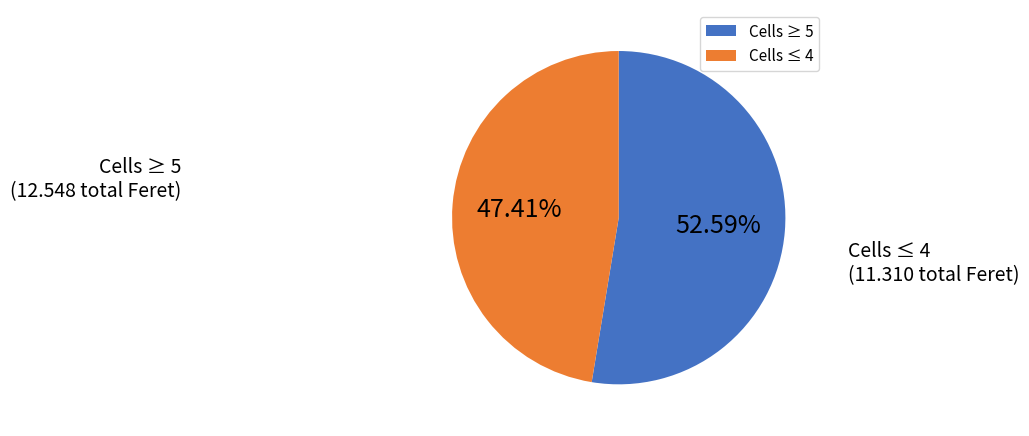

Do Cells ≥ 5 and Cells ≤ 4 together represent more than half of the pie?

Yes